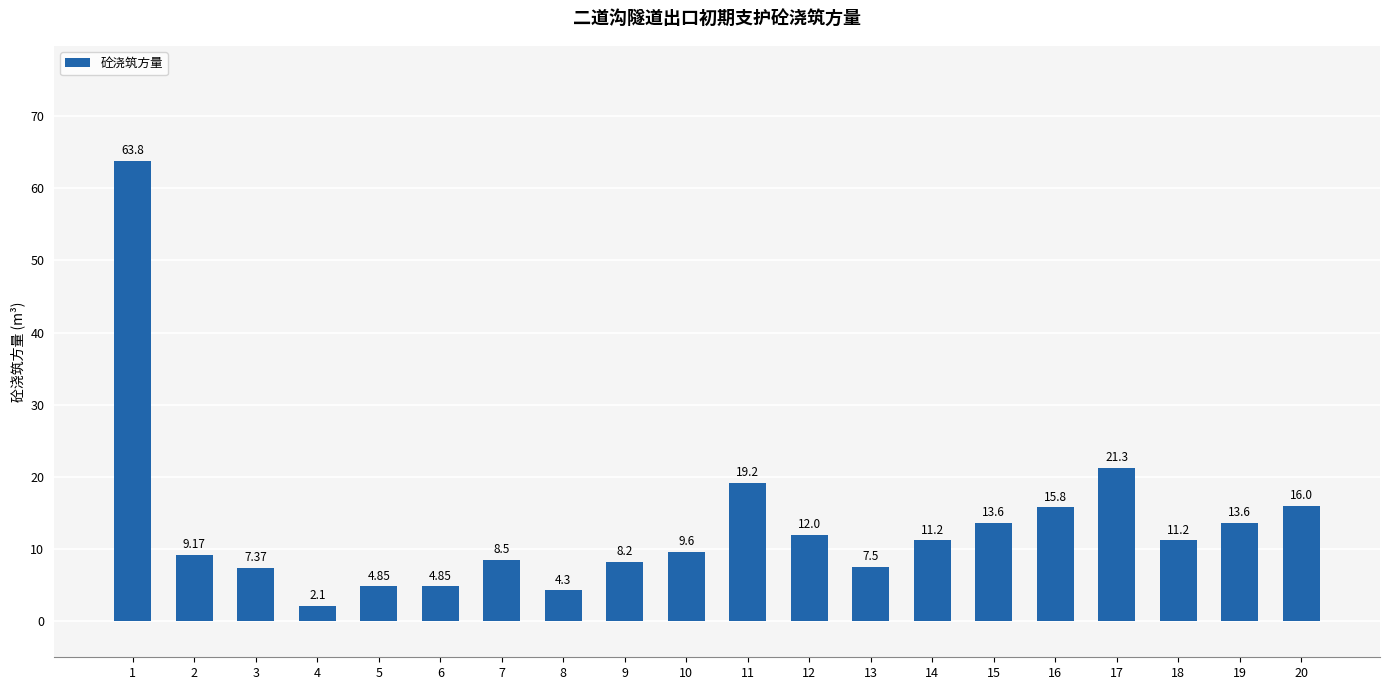

What is the maximum value shown in the chart?

63.8